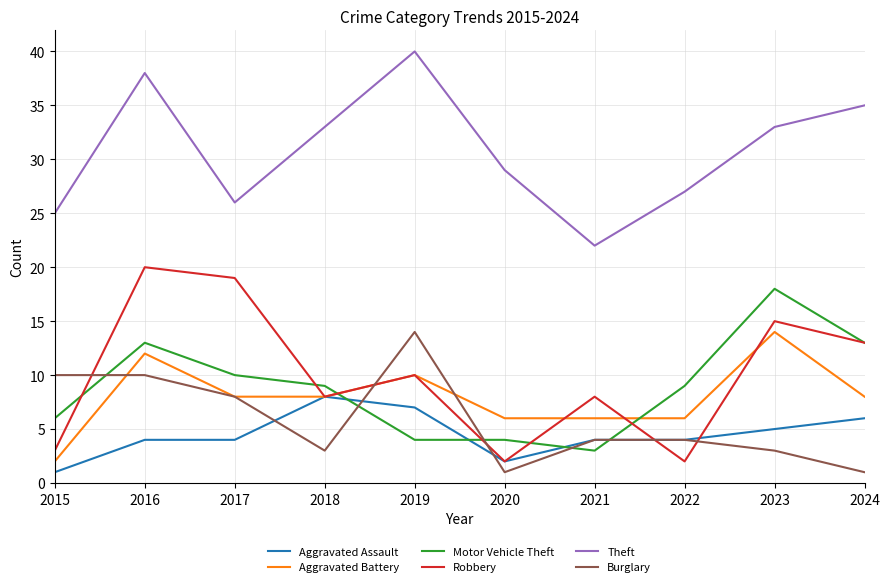

The Burglary series shows 2 at 2015. True or false?

False